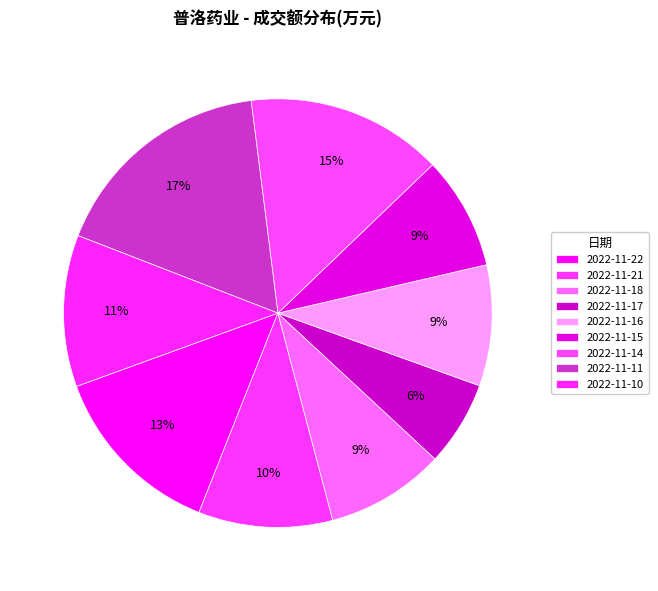

To the nearest percent, what is the difference between the largest and smallest slice percentages?

11%